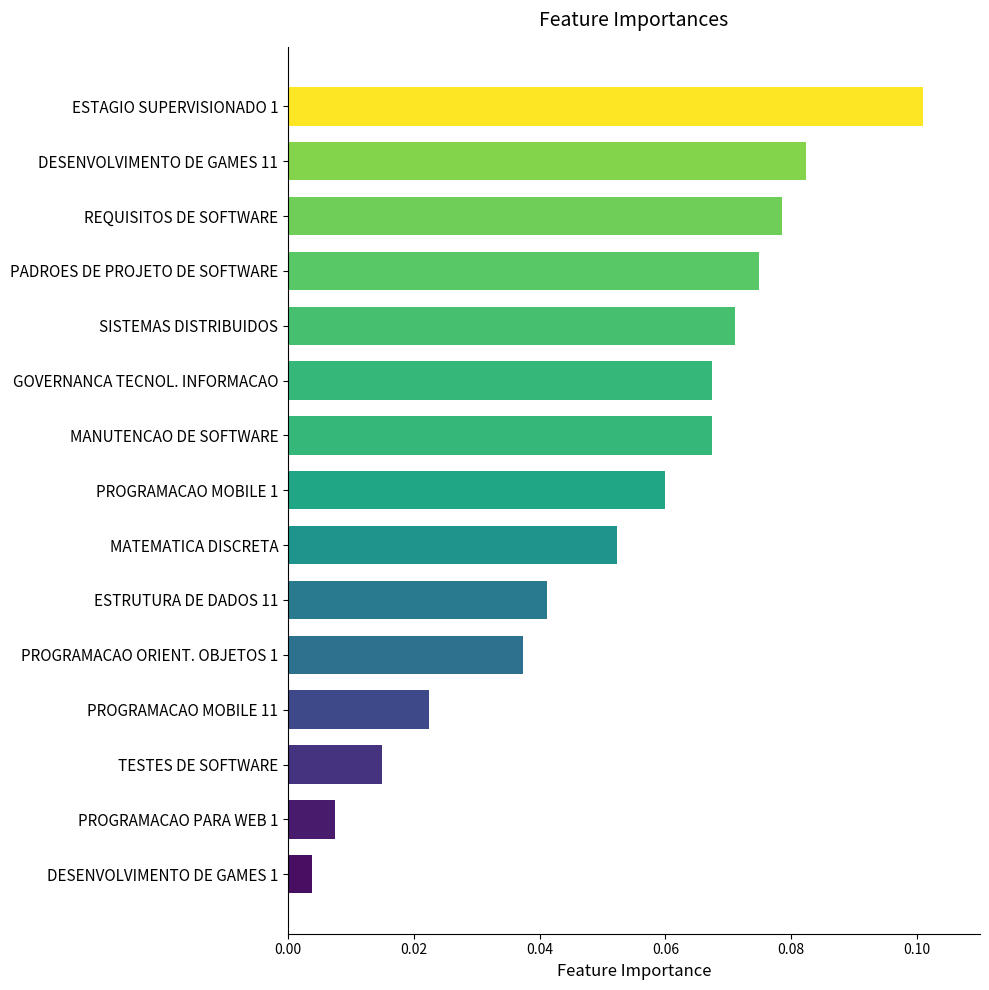

What is the sum of all values?

0.8